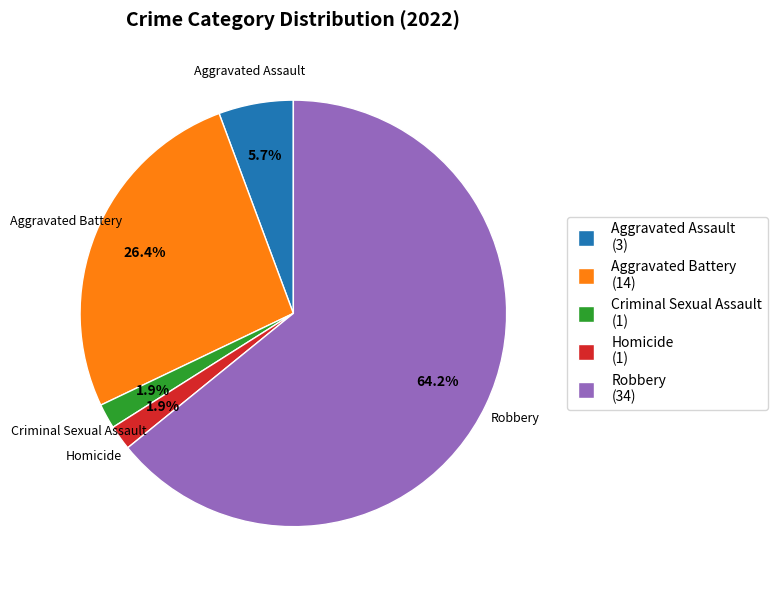

To the nearest percent, what is the combined percentage of Aggravated Assault and Criminal Sexual Assault?

8%